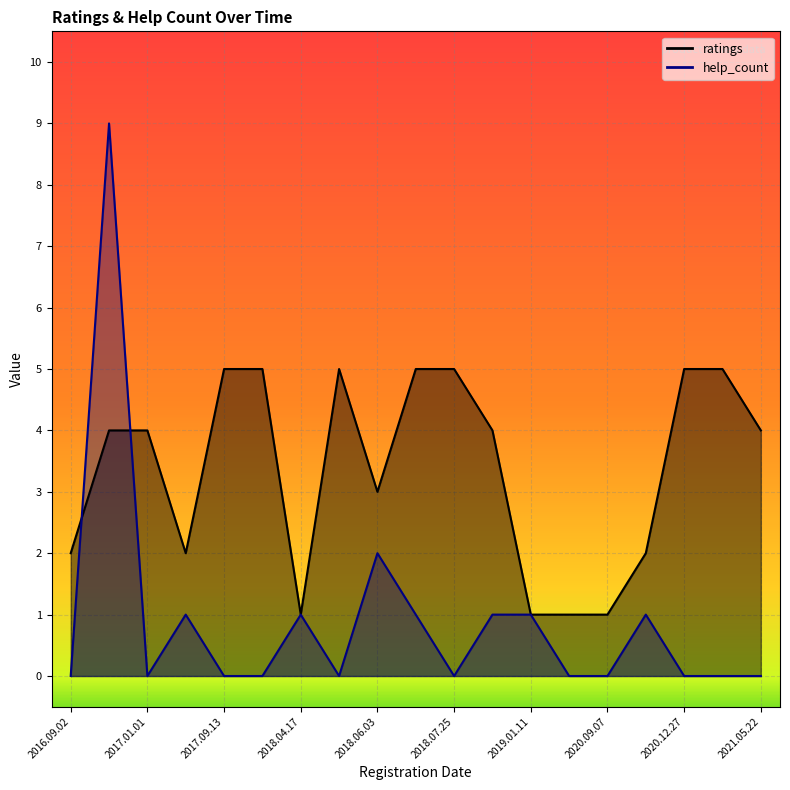

How many categories are shown in the chart?

19